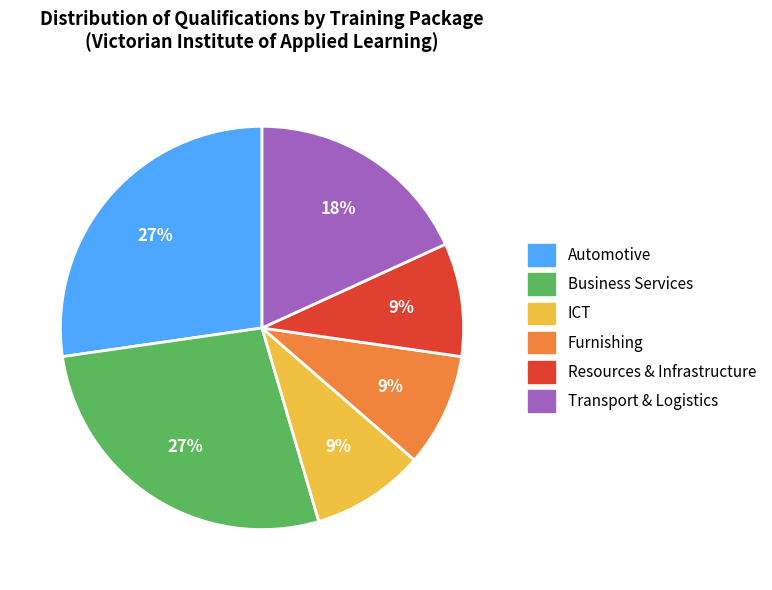

Does Transport & Logistics account for over 50% of the chart?

No